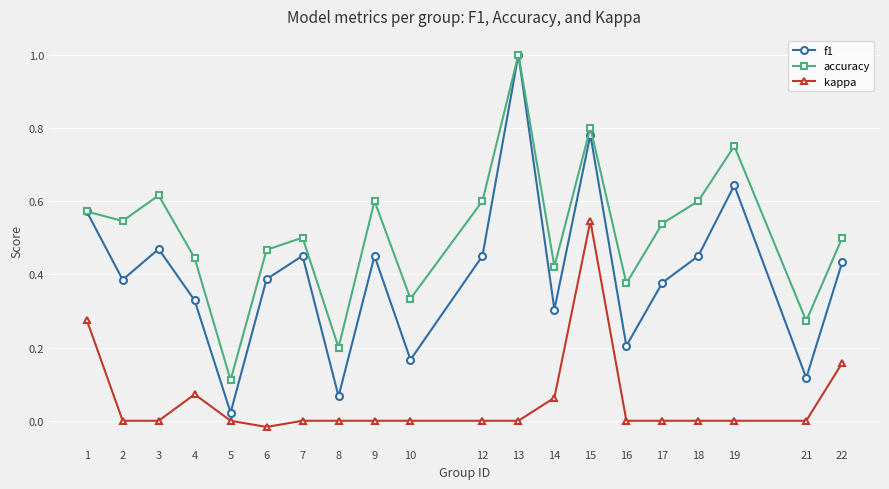

Rank the series by their average value, from lowest to highest.

kappa, f1, accuracy